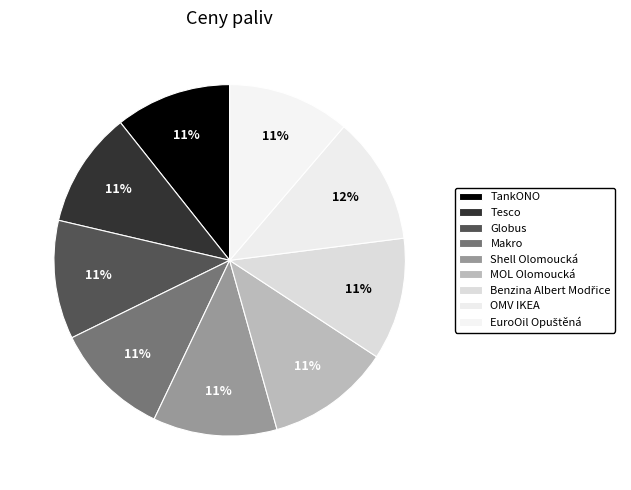

How many segments does this pie chart have?

9